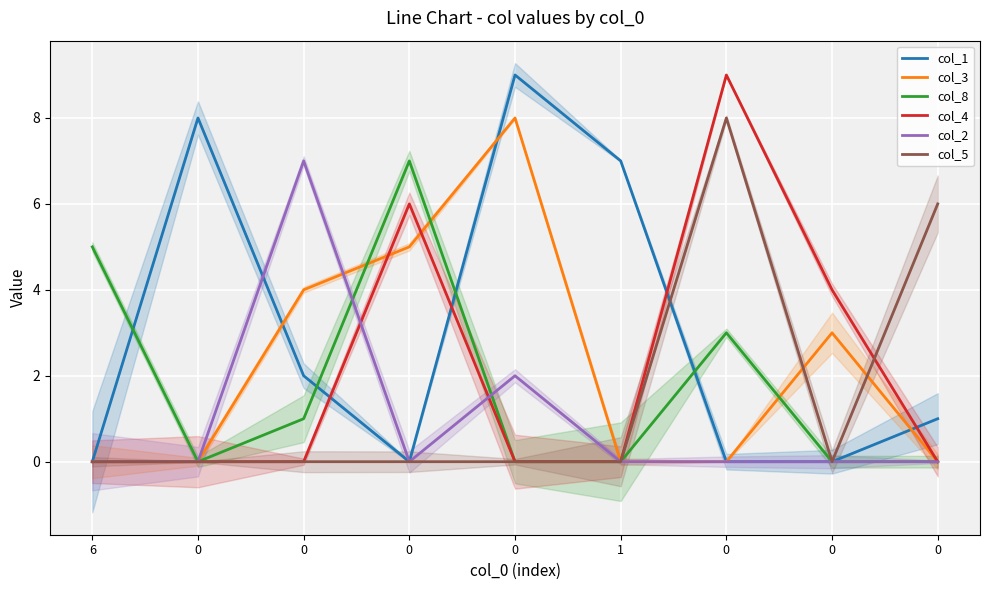

What is the total value across all series at 6?

5